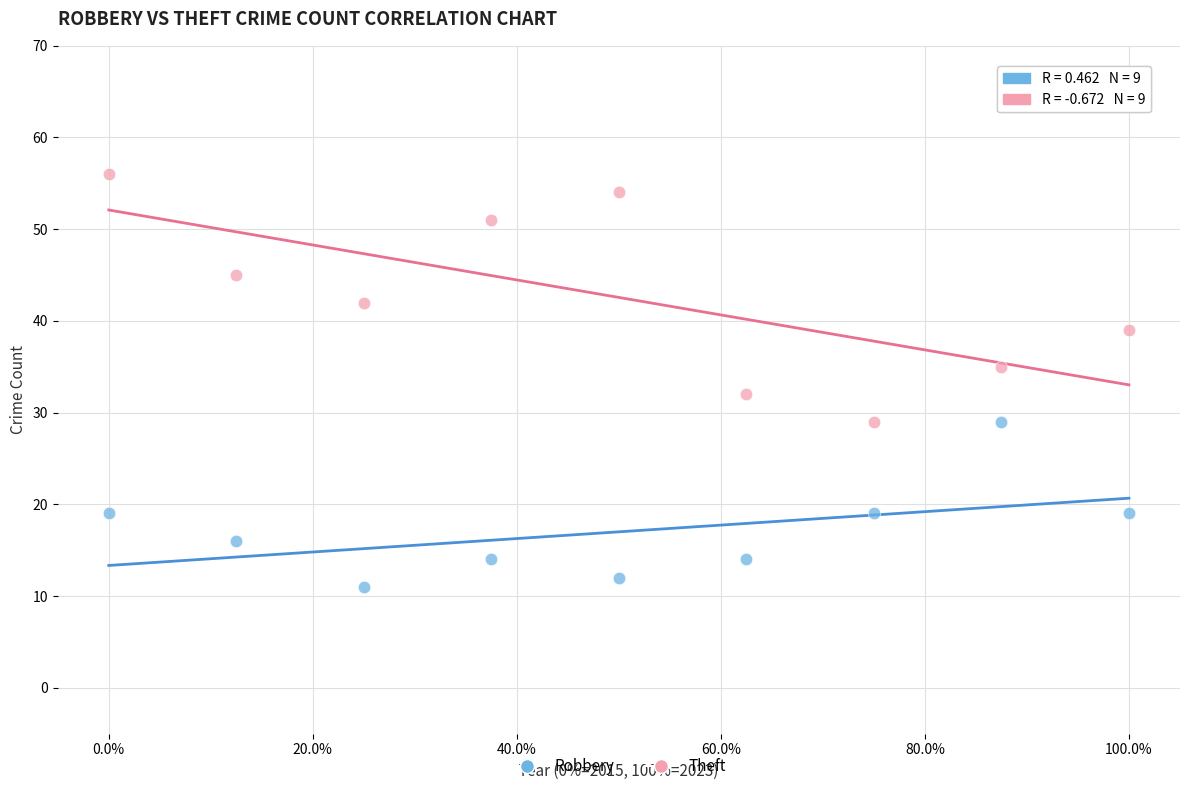

Which series contains the highest Y value?

Theft